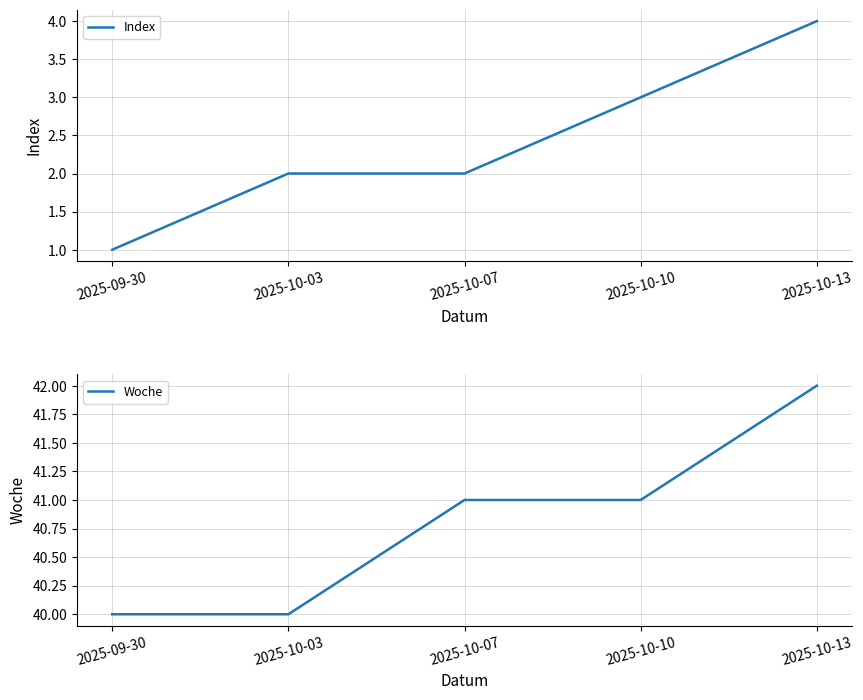

Reading left to right, transcribe all the data shown in this chart.

Index: 1	2	2	3	4
Woche: 40	40	41	41	42